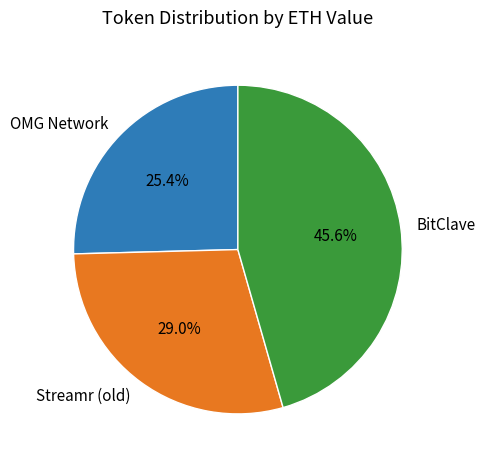

Which category has the smallest portion of the pie?

OMG Network